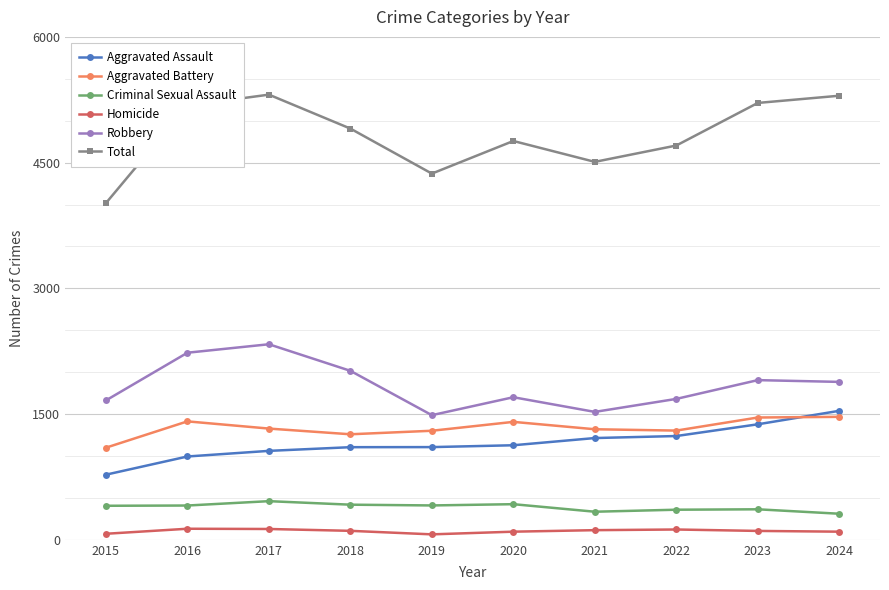

True or false: Total and Criminal Sexual Assault intersect in this chart.

False